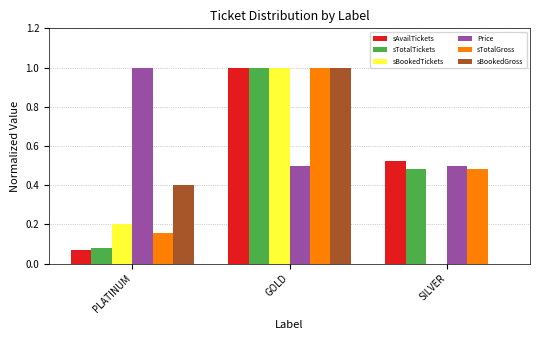

What are all the series names shown in the legend?

sAvailTickets, sTotalTickets, sBookedTickets, Price, sTotalGross, sBookedGross